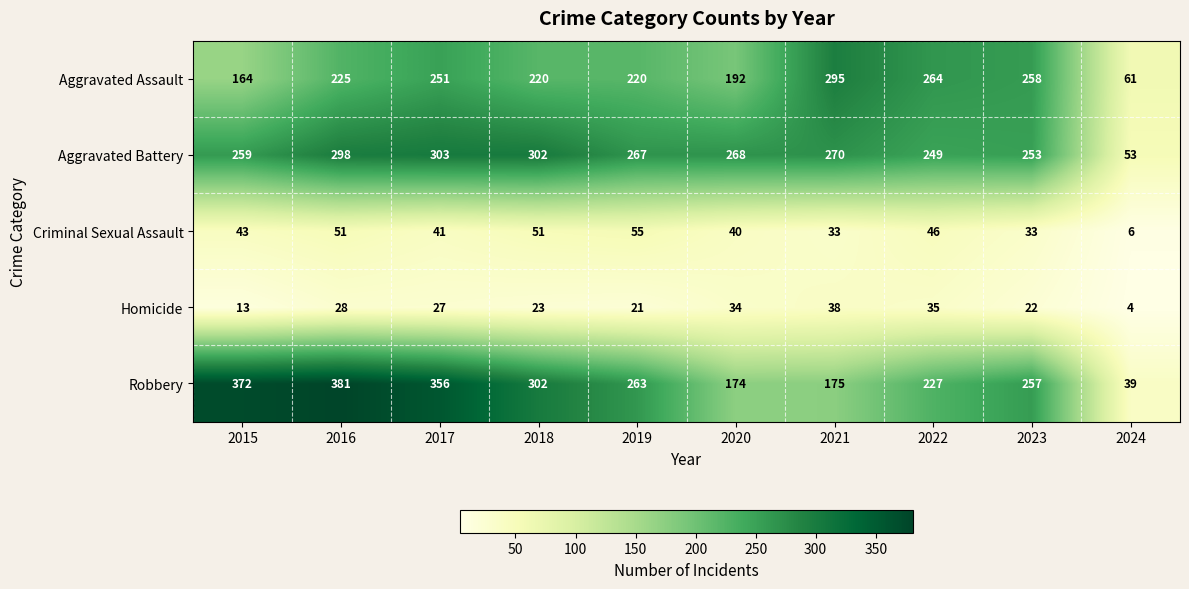

Which series changed the most between 2017 and 2023?

Robbery